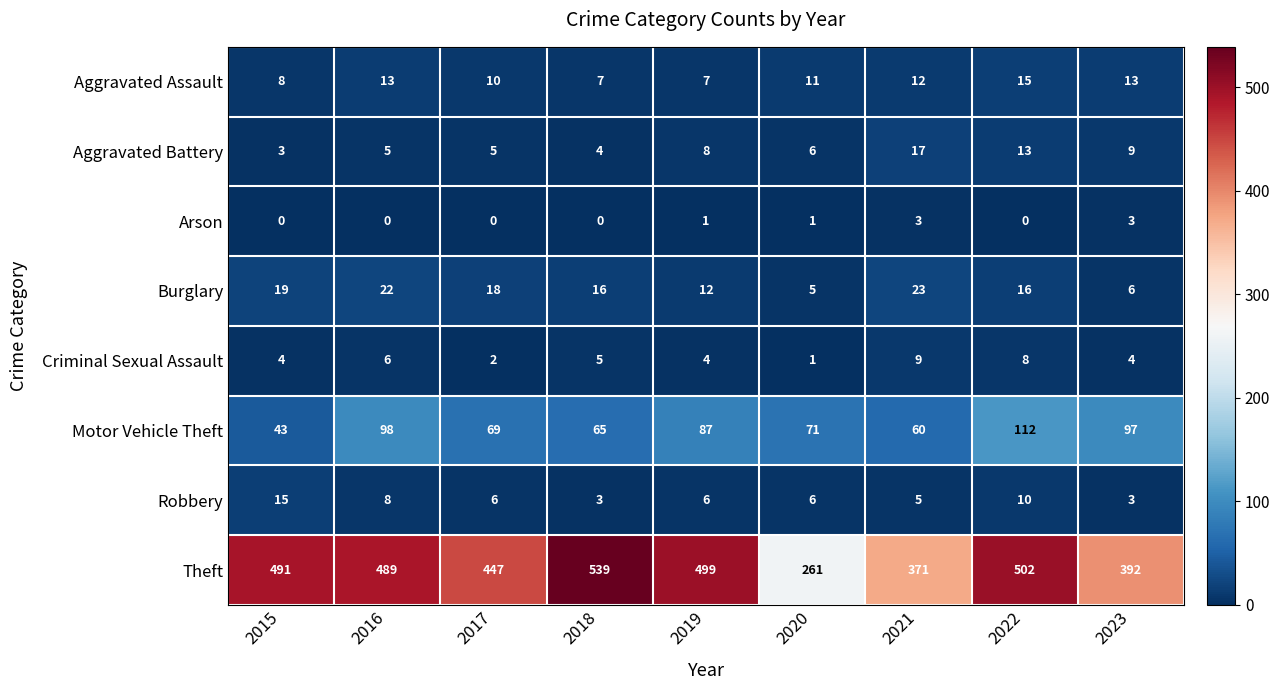

What is the spread (max minus min) of values at 2021?

368